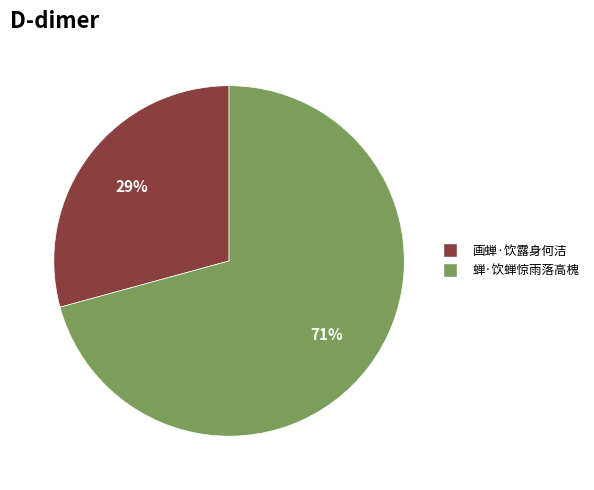

Which slice is the largest?

蝉·饮蝉惊雨落高槐